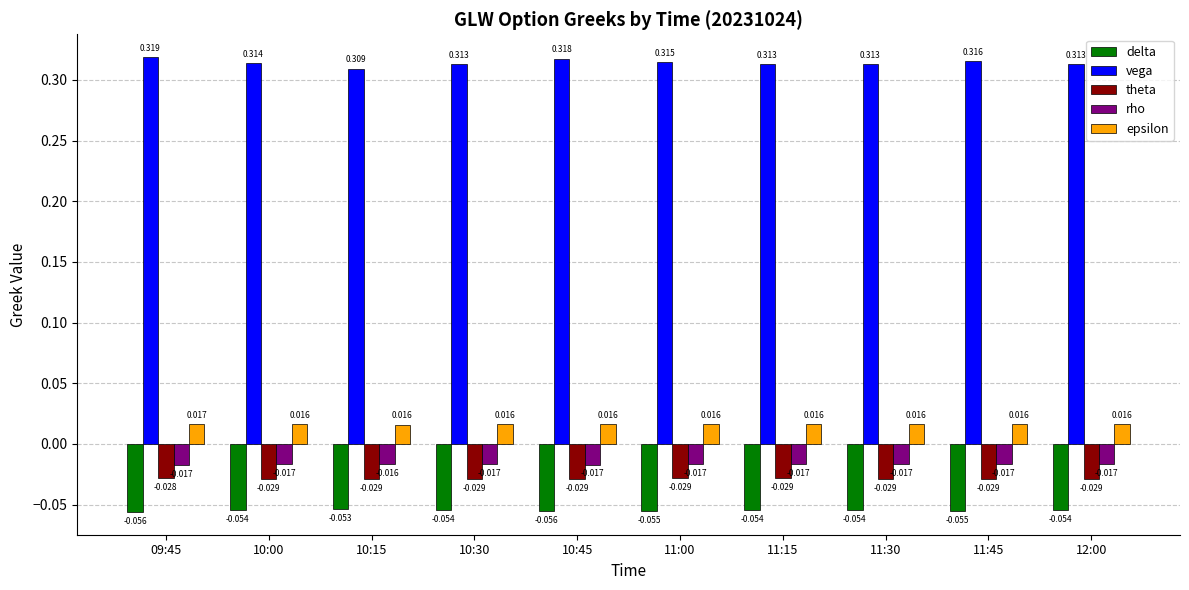

Which series has the largest range (max minus min)?

vega